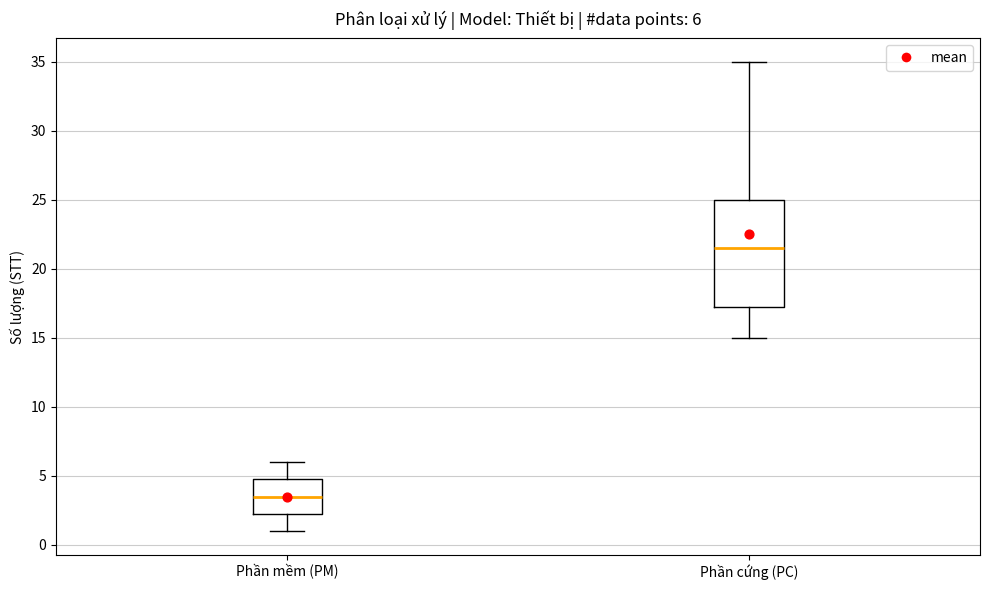

Comparing the boxes themselves (not the whiskers), which one is the tallest?

Phần cứng (PC)